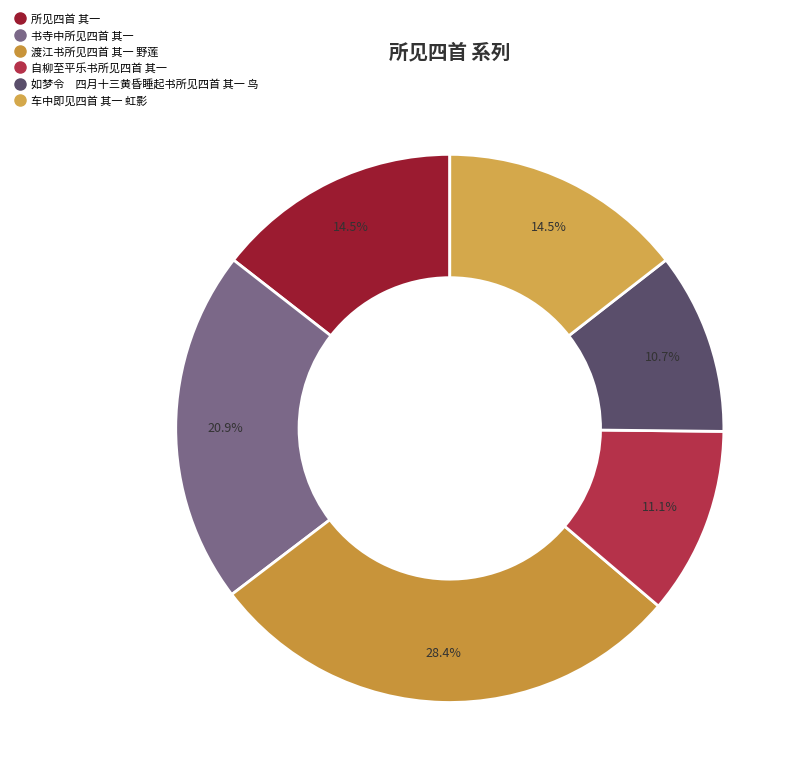

To the nearest percent, what is the difference between the largest and smallest slice percentages?

18%